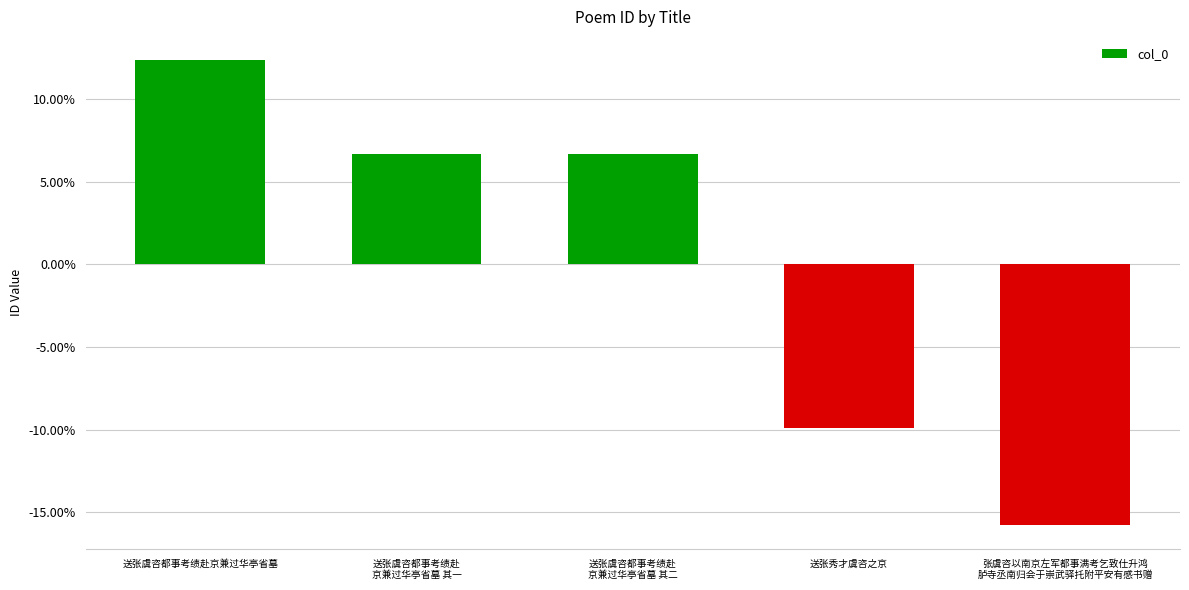

What is the label of the 3rd bar from the left?

送张虞咨都事考绩赴
京兼过华亭省墓 其二